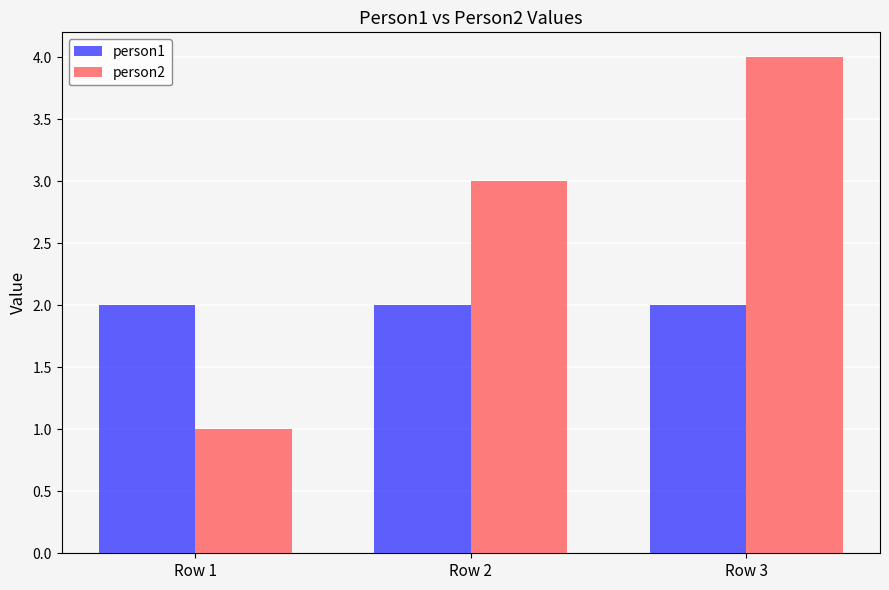

Which series has the largest total across all categories?

person2